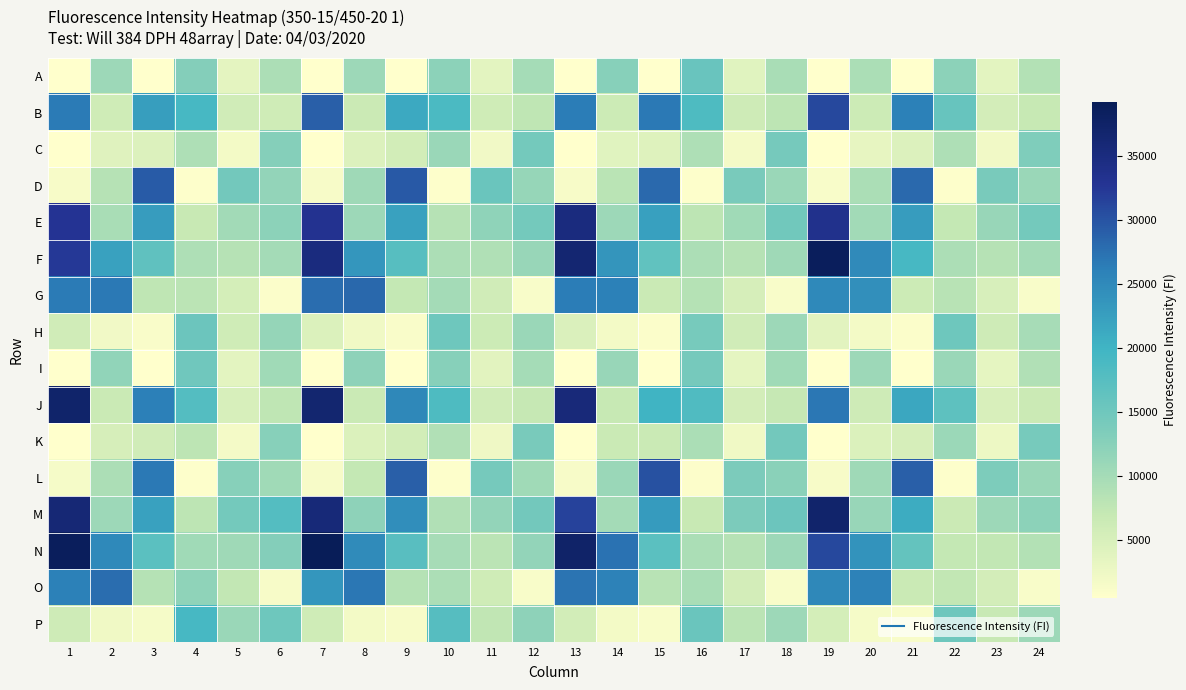

Reading left to right, transcribe all the data shown in this chart.

A: 1=447	2=10720	3=529	4=12982	5=3533	6=9309	7=438	8=10609	9=535	10=12249	11=3687	12=9844	13=434	14=12635	15=533	16=15677	17=3943	18=9586	19=436	20=9488	21=516	22=12208	23=3757	24=8703
B: 1=26609	2=5910	3=22676	4=19130	5=5836	6=5949	7=29077	8=6418	9=21312	10=18716	11=5975	12=7616	13=26483	14=6330	15=26751	16=18479	17=6064	18=7841	19=30972	20=6206	21=25941	22=15773	23=5481	24=6931
C: 1=467	2=4147	3=4443	4=9109	5=1850	6=12718	7=515	8=4441	9=5626	10=10945	11=1946	12=14510	13=529	14=3980	15=4286	16=9077	17=1741	18=14363	19=512	20=3256	21=4455	22=9211	23=2091	24=13380
D: 1=1341	2=8402	3=29313	4=657	5=14543	6=11644	7=1480	8=10487	9=29520	10=725	11=15509	12=11203	13=1374	14=8058	15=28146	16=595	17=14056	18=11016	19=1328	20=9523	21=28136	22=661	23=14027	24=11009
E: 1=32840	2=9644	3=22837	4=6731	5=10253	6=12232	7=33114	8=10650	9=22229	10=8330	11=11892	12=14507	13=35081	14=10705	15=22284	16=7713	17=10422	18=14838	19=33511	20=10225	21=22810	22=7119	23=11170	24=14486
F: 1=32342	2=22263	3=16655	4=9108	5=8420	6=10027	7=35106	8=23498	9=17457	10=9258	11=9003	12=11080	13=36528	14=23685	15=16409	16=9247	17=8460	18=10547	19=38719	20=24995	21=19096	22=9252	23=8400	24=10135
G: 1=26668	2=26739	3=7627	4=7959	5=5348	6=1018	7=27841	8=28331	9=7140	10=10077	11=5811	12=1197	13=26505	14=25988	15=6637	16=8559	17=5229	18=1194	19=25125	20=24356	21=6201	22=8228	23=5007	24=1190
H: 1=5874	2=1968	3=1180	4=15427	5=5930	6=11482	7=4627	8=2156	9=1153	10=15083	11=6245	12=10999	13=4815	14=1878	15=1020	16=14085	17=5816	18=10718	19=3873	20=1880	21=1022	22=15095	23=6169	24=9688
I: 1=428	2=11769	3=526	4=14967	5=3654	6=10292	7=466	8=12041	9=569	10=12689	11=3777	12=9977	13=551	14=11188	15=524	16=14276	17=3381	18=10328	19=462	20=10613	21=508	22=10980	23=3322	24=8875
J: 1=37193	2=6518	3=26095	4=17809	5=5078	6=7620	7=36636	8=6638	9=25293	10=18466	11=5742	12=6953	13=35533	14=6929	15=20067	16=18201	17=5436	18=6967	19=26917	20=6166	21=21547	22=16717	23=4936	24=6440
K: 1=516	2=5236	3=5812	4=7815	5=1726	6=12678	7=554	8=4576	9=5638	10=8804	11=2275	12=13949	13=520	14=6542	15=6603	16=9412	17=2212	18=14547	19=535	20=4542	21=5159	22=10760	23=2516	24=14205
L: 1=1543	2=9245	3=26766	4=652	5=12572	6=10317	7=1412	8=7196	9=29003	10=681	11=14318	12=10424	13=1487	14=10936	15=30237	16=736	17=13651	18=12268	19=1391	20=10579	21=29039	22=717	23=13539	24=10955
M: 1=35957	2=10646	3=22240	4=7756	5=14443	6=17761	7=35673	8=12059	9=24431	10=8775	11=11630	12=14605	13=31478	14=10097	15=23028	16=6688	17=13753	18=15347	19=37033	20=11123	21=20954	22=6442	23=10654	24=12183
N: 1=38738	2=25078	3=17048	4=10415	5=10545	6=12903	7=39261	8=24711	9=17344	10=9734	11=7927	12=11604	13=37309	14=27334	15=16999	16=9390	17=8354	18=10646	19=31029	20=23867	21=16179	22=7232	23=7297	24=8654
O: 1=26053	2=27783	3=8609	4=11905	5=7368	6=1341	7=23538	8=26942	9=8479	10=9290	11=6018	12=1316	13=27249	14=25761	15=8271	16=9559	17=5498	18=1218	19=25277	20=25779	21=6535	22=7347	23=5478	24=1236
P: 1=6115	2=2165	3=1564	4=19174	5=11032	6=15000	7=5969	8=1892	9=1364	10=17627	11=7481	12=11997	13=5643	14=1924	15=1288	16=15596	17=7899	18=10709	19=5290	20=1585	21=1208	22=15051	23=6793	24=10598